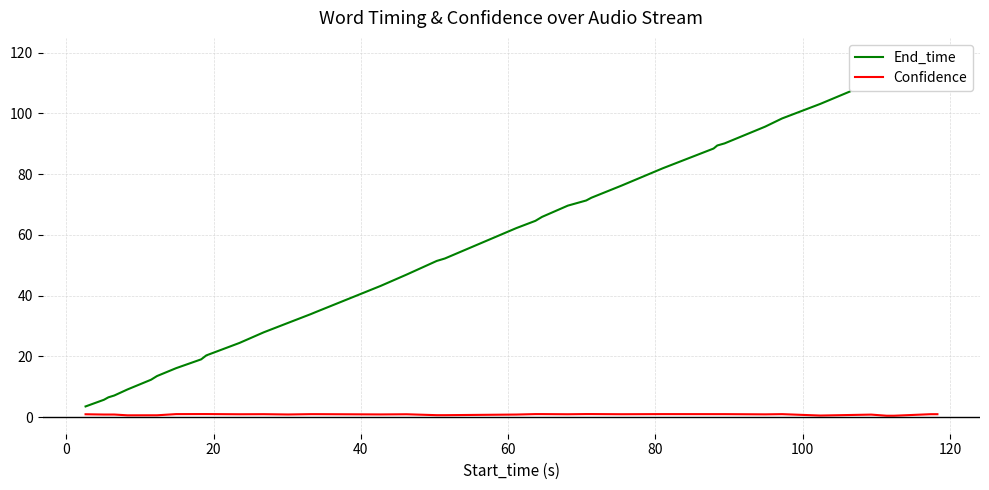

Reading right to left, extract all data points from this chart.

End_time: 118.9	118.3	112.6	112.4	110.1	103.1	98.3	95.6	90.1	89.4	88.4	81.9	76.2	72.2	71.3	69.6	65.9	64.6	62.2	52.2	51.4	46.9	43.2	34.6	33.9	31.0	27.9	24.4	20.3	19.0	16.1	13.5	12.3	9.1	7.1	6.5	5.7	3.5
Confidence: 0.9	0.9	0.4	0.4	0.8	0.5	1.0	0.9	1.0	1.0	1.0	1.0	0.9	1.0	1.0	0.9	1.0	1.0	0.8	0.6	0.6	0.9	0.9	1.0	1.0	0.8	0.9	0.9	1.0	1.0	1.0	0.6	0.6	0.6	0.8	0.8	0.8	0.9